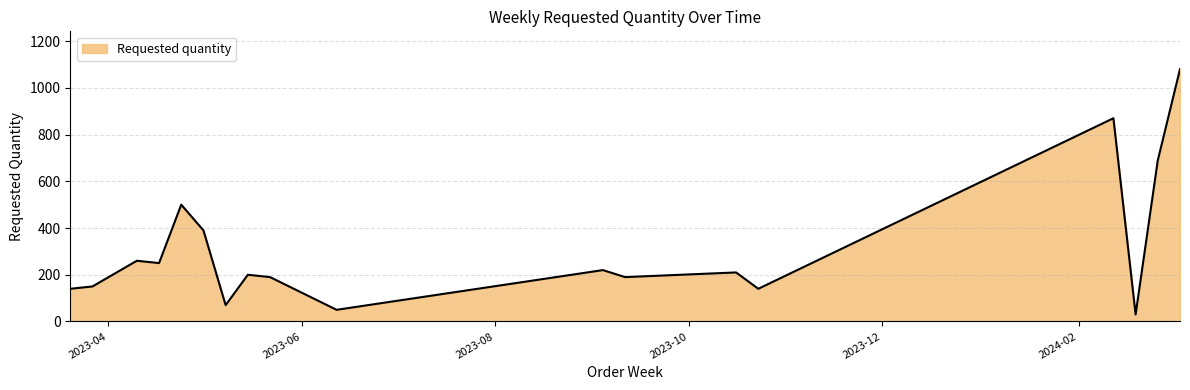

What is the difference between the maximum and minimum values?

1050